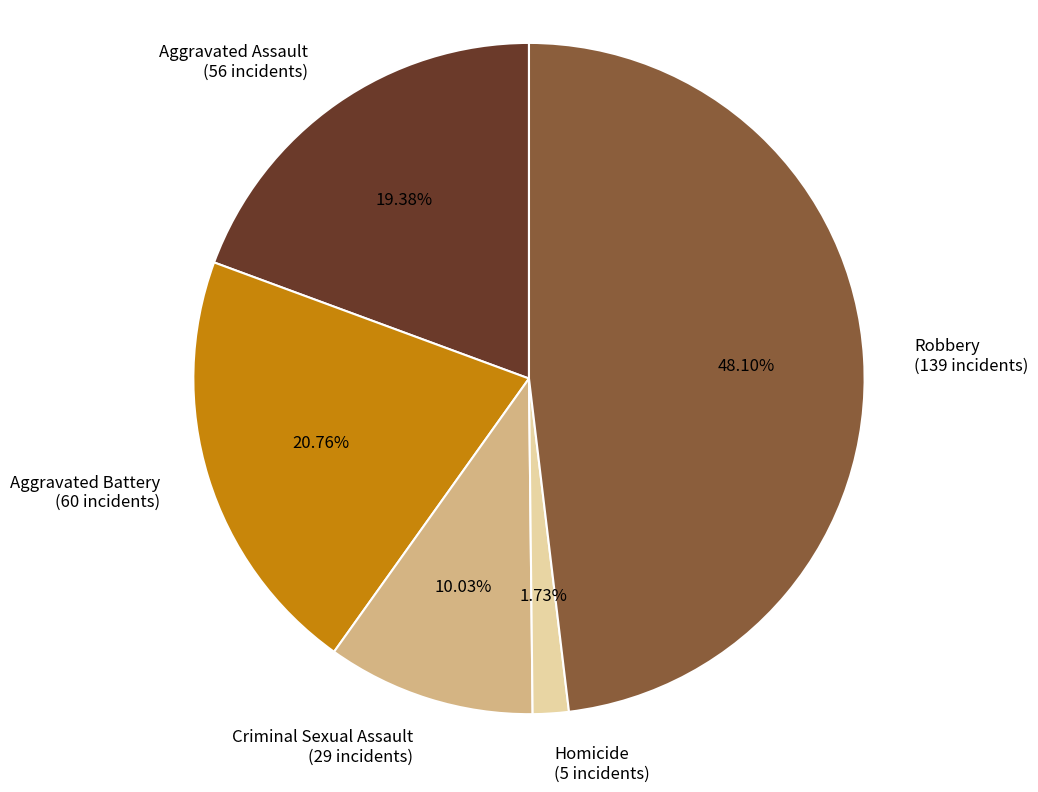

How many segments does this pie chart have?

5